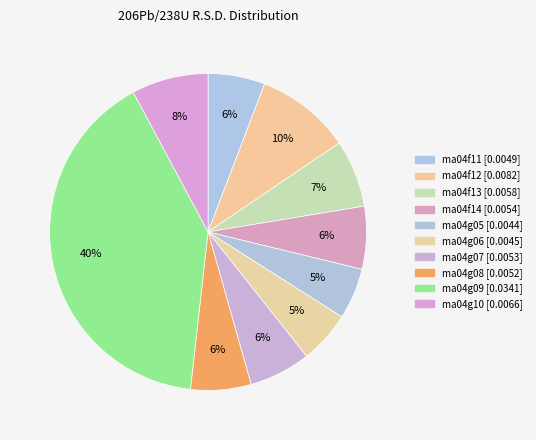

True or false: ma04g08 accounts for 6% of the total.

True